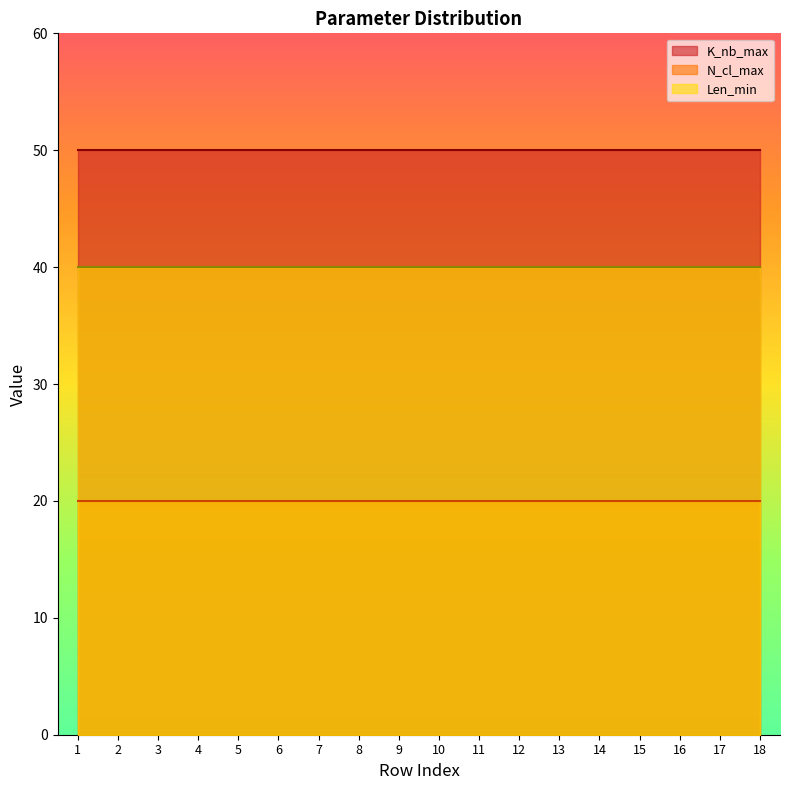

At 16, list the series in order from smallest to largest.

N_cl_max, Len_min, K_nb_max